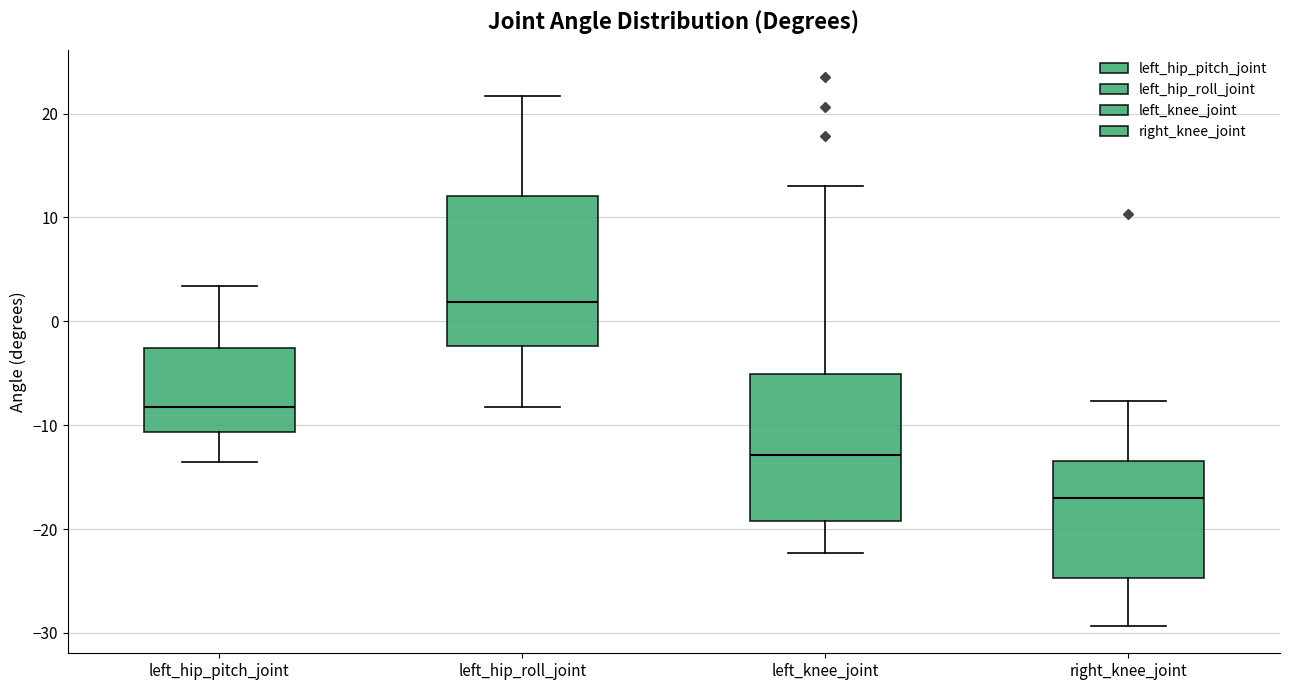

Where is the lower edge of the box for left_hip_roll_joint on the y-axis? The values are not printed on the chart, so give them approximately, as read against the axis.

-2